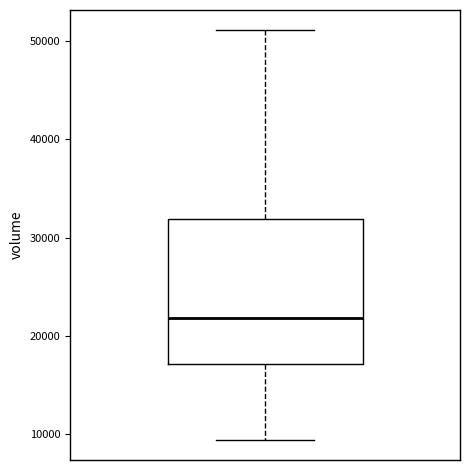

Read this box plot against the y-axis: the position of the median line, the range covered by the box, and the ends of both whiskers. The values are not printed on the chart, so give them approximately, as read against the axis.

median 22000, box 17000 to 32000, whiskers 9000 to 51000